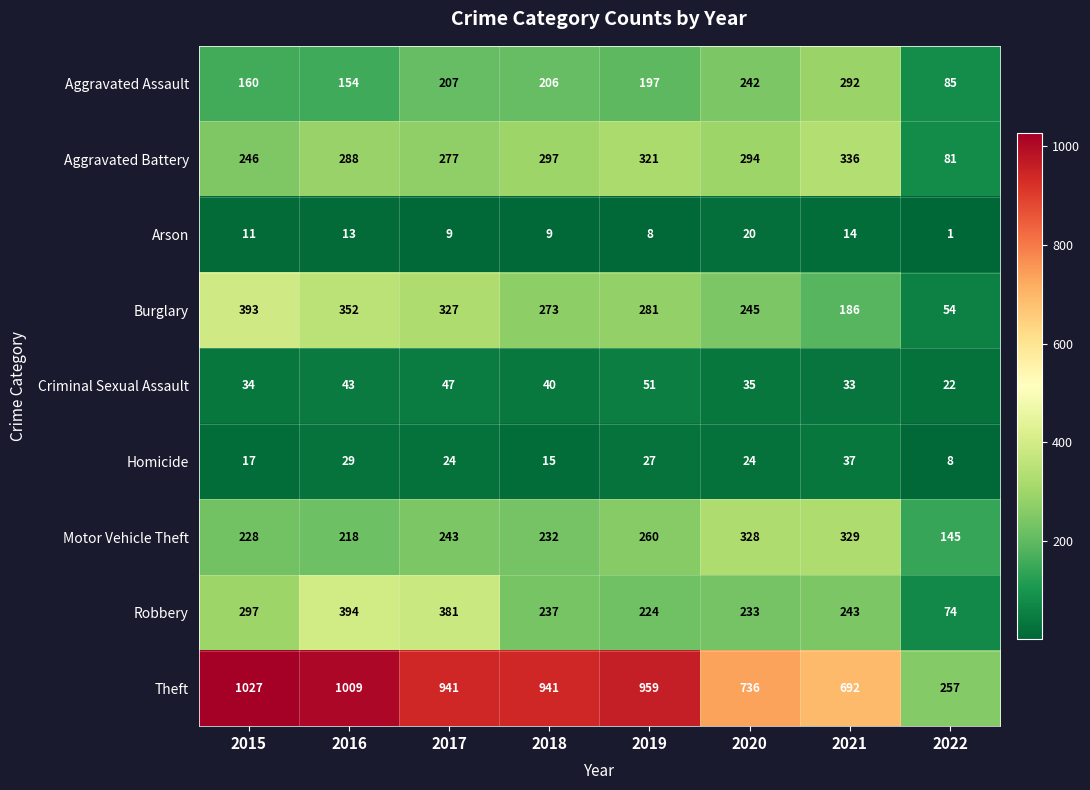

At how many categories does at least one series exceed 493?

7